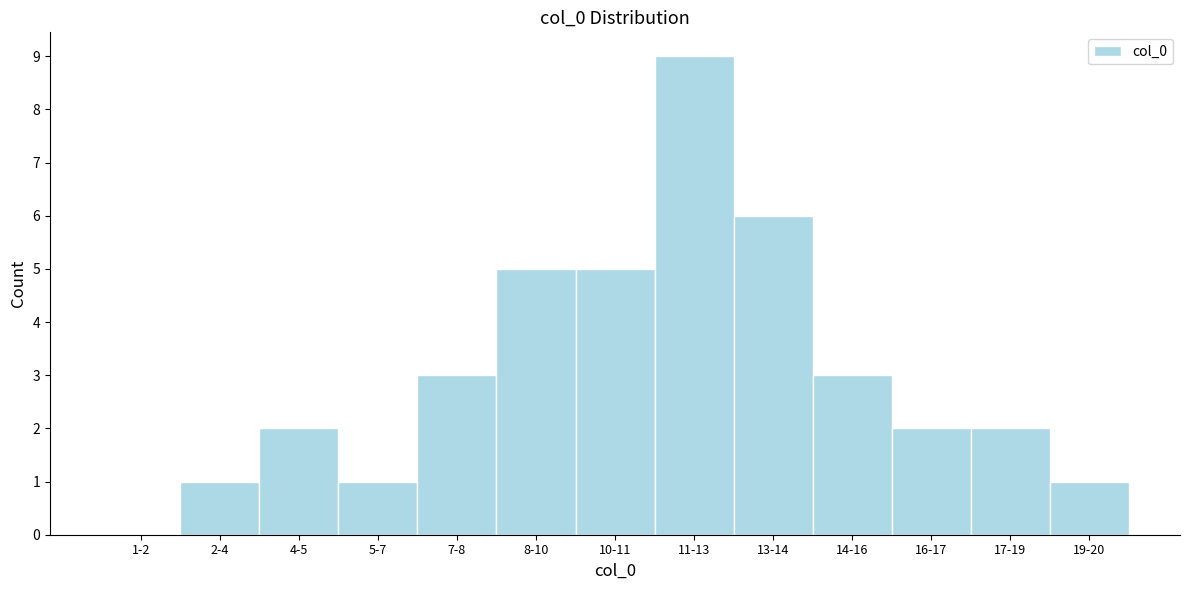

Reading right to left, what are all the values shown in this chart?

19-20=1	17-19=2	16-17=2	14-16=3	13-14=6	11-13=9	10-11=5	8-10=5	7-8=3	5-7=1	4-5=2	2-4=1	1-2=0